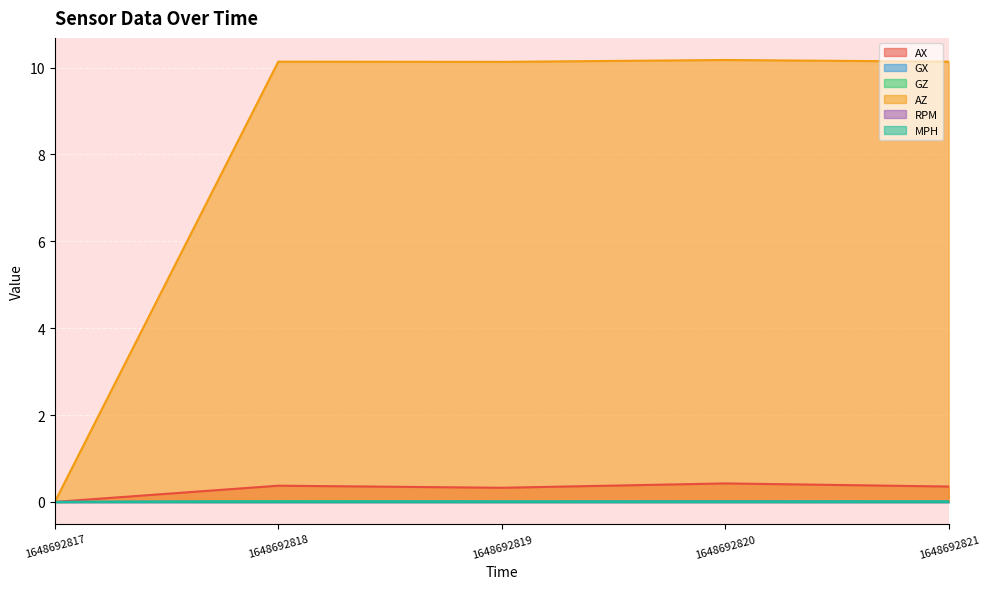

At how many categories does at least one series exceed 3?

4